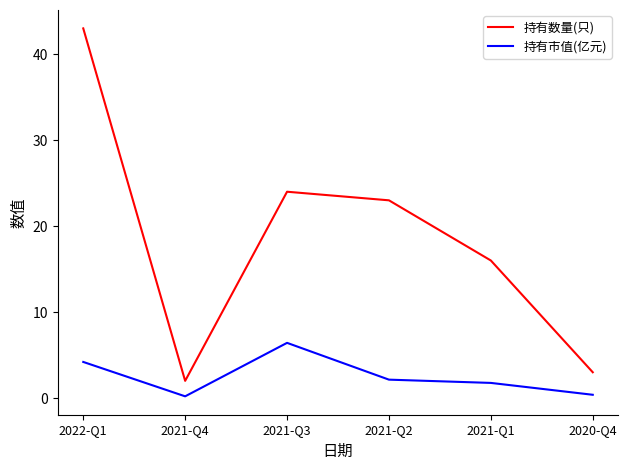

Where is the first local maximum for 持有市值(亿元)?

2021-Q3